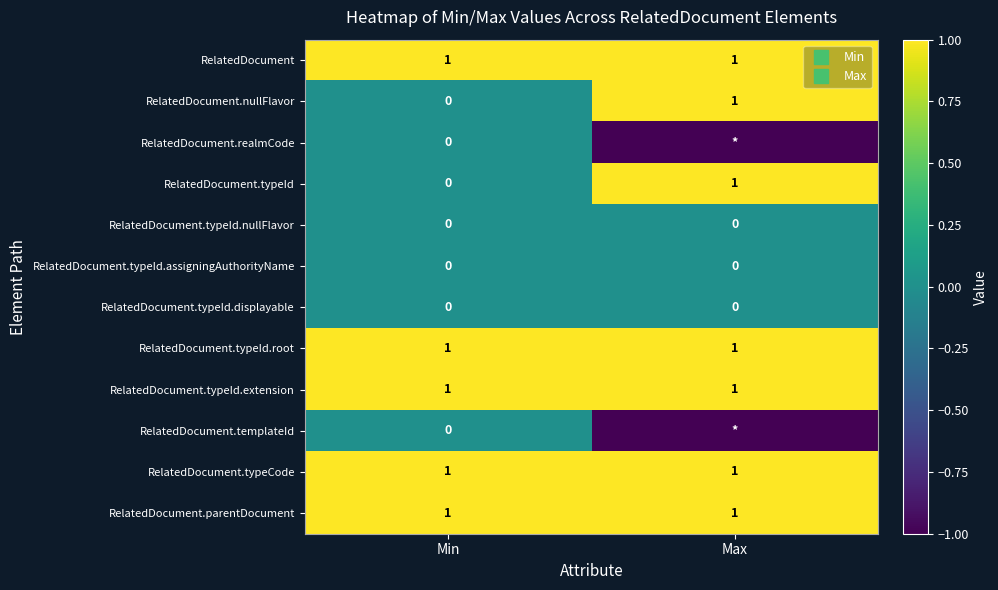

Which series has the largest range (max minus min)?

RelatedDocument.nullFlavor